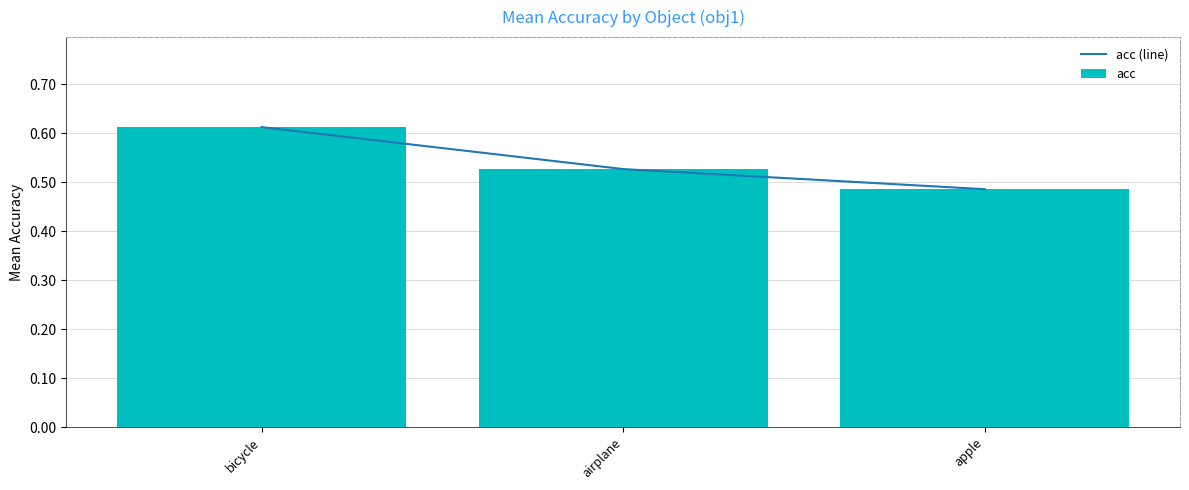

What are all the series names shown in the legend?

acc (line), acc